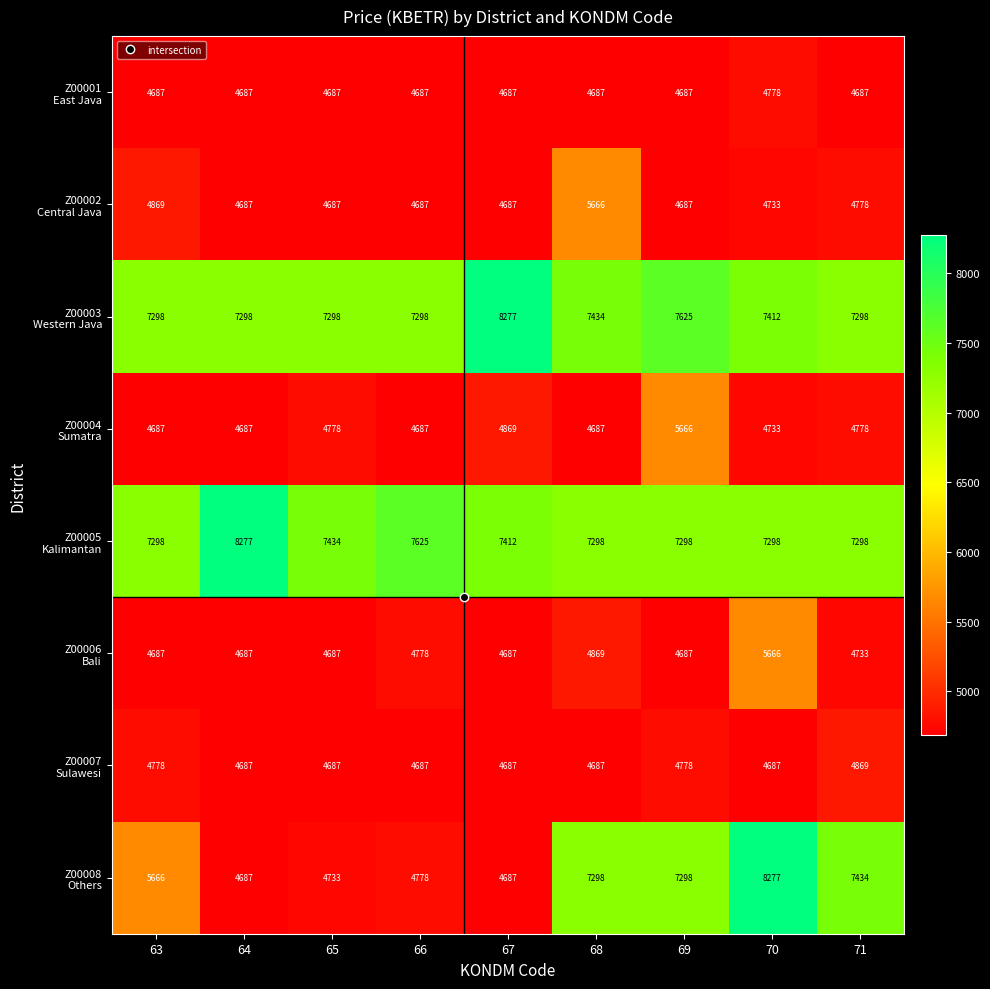

What is the total value across all series at 63?

43970